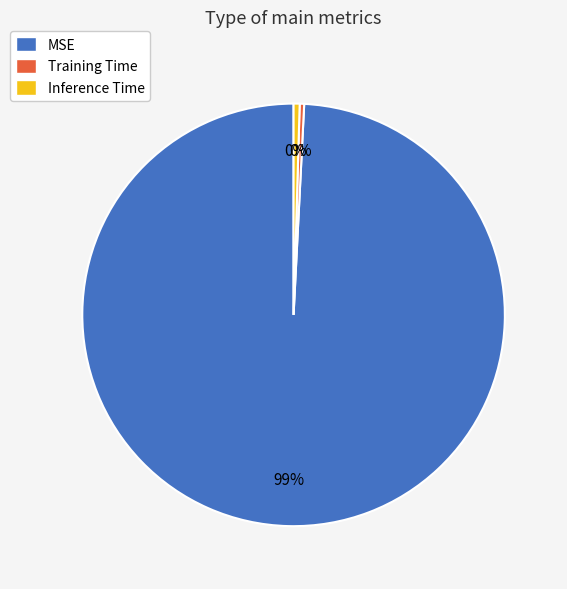

Which category has the biggest portion of the pie?

MSE